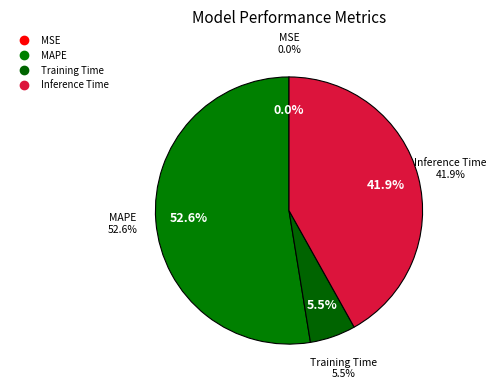

The SMAPE slice represents 8% of the pie. True or false?

False